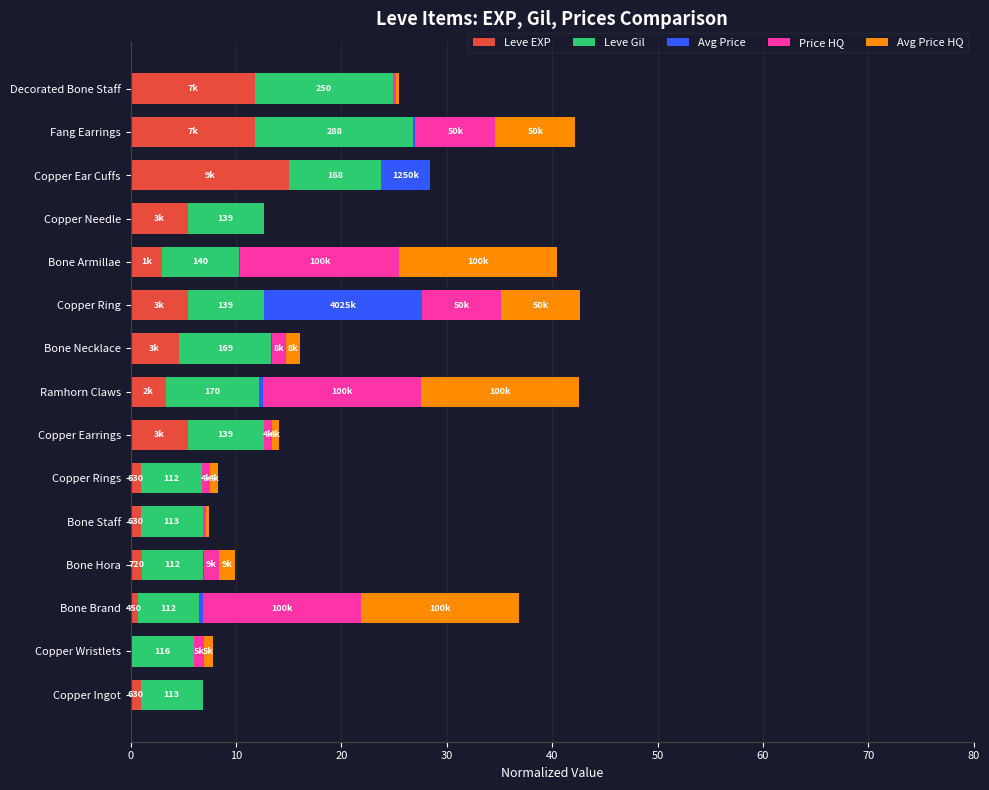

What is the maximum value for Leve EXP?

15.0